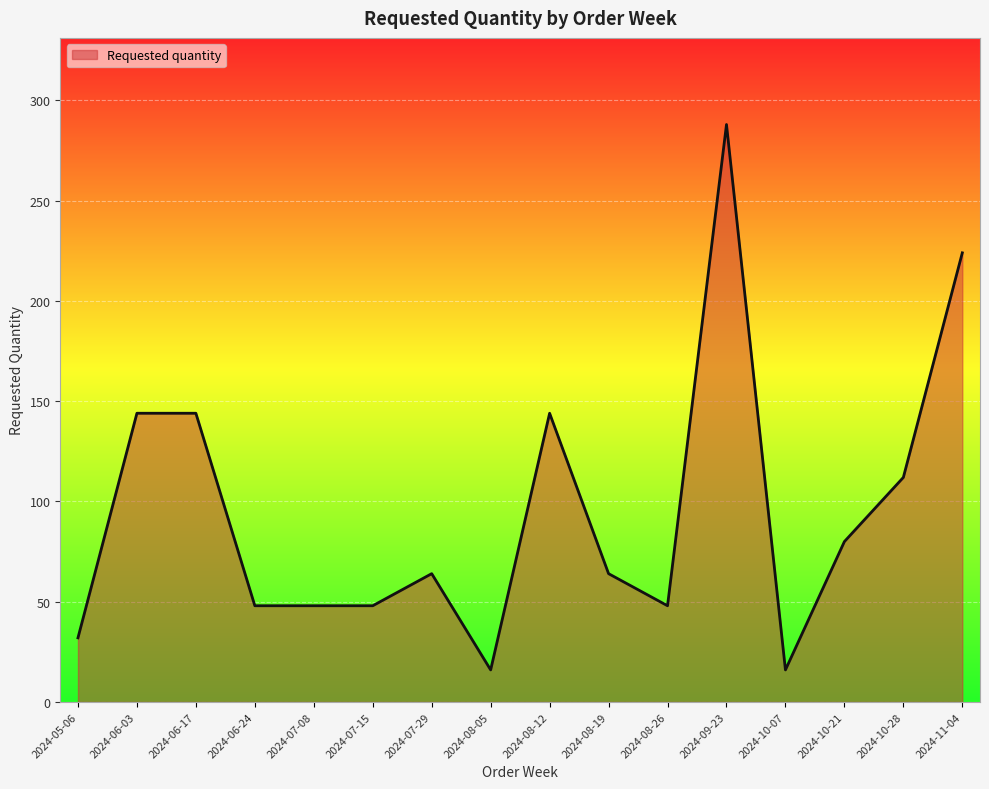

What position from the right is 2024-05-06?

16